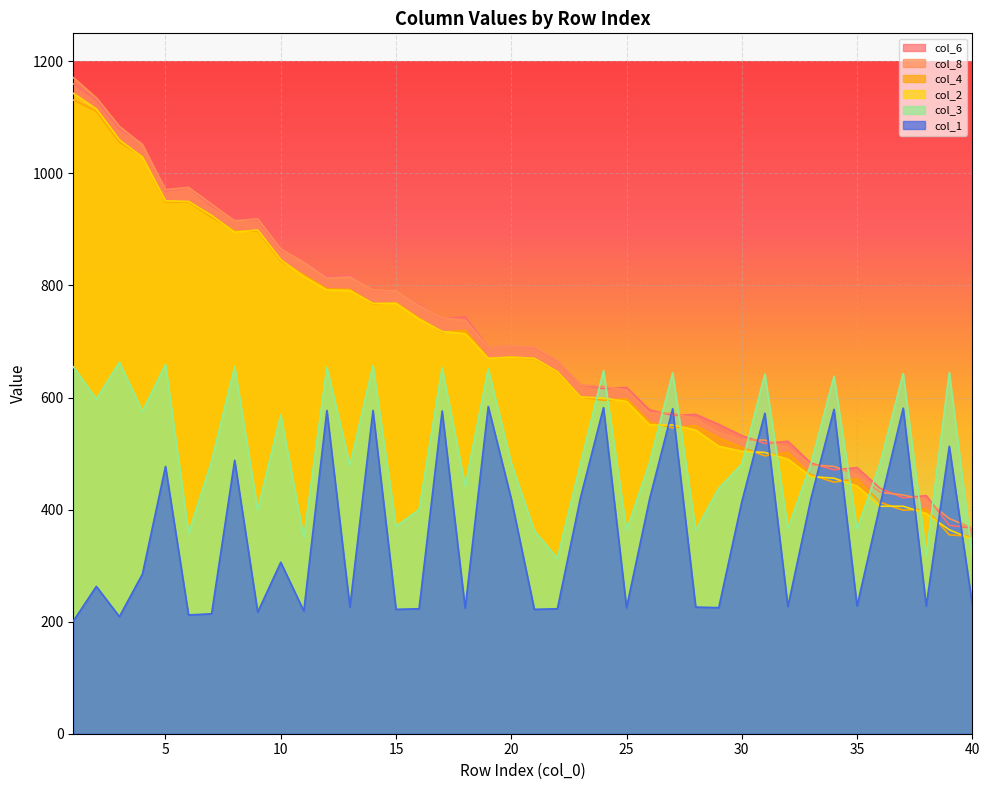

How many lines are shown in the chart?

6